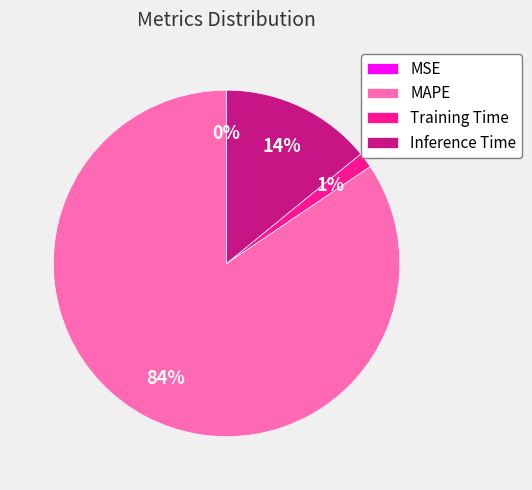

Which has a higher value, Inference Time or Training Time?

Inference Time